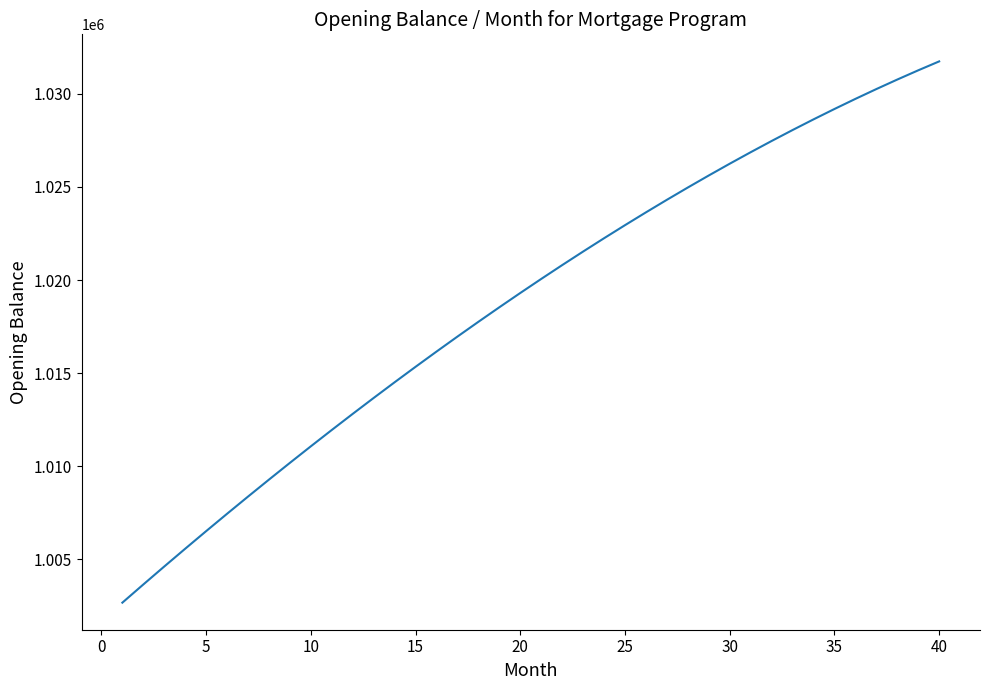

What is the average value?

1018815.8